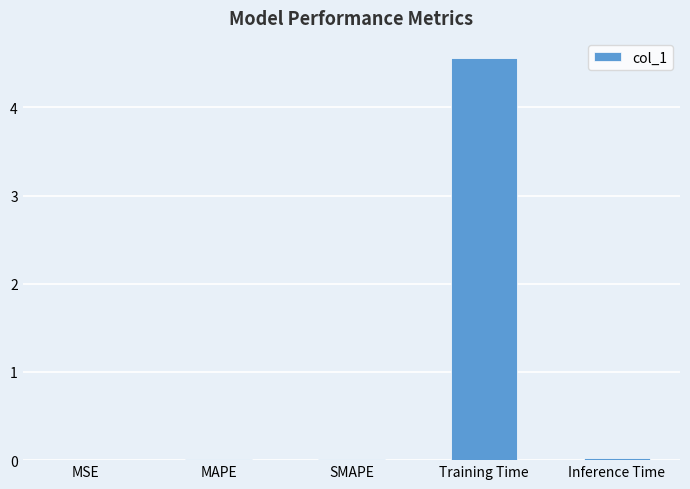

What is the average value?

0.9